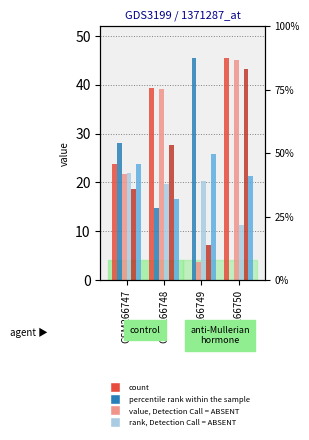

What is the sum of all col_7 values?

87.5